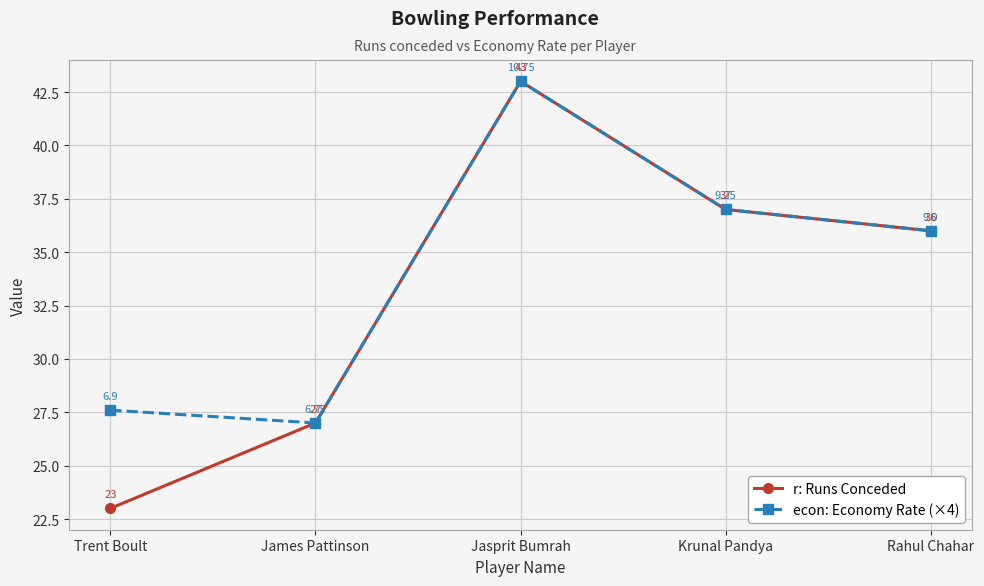

What is the total value across all series at James Pattinson?

54.0